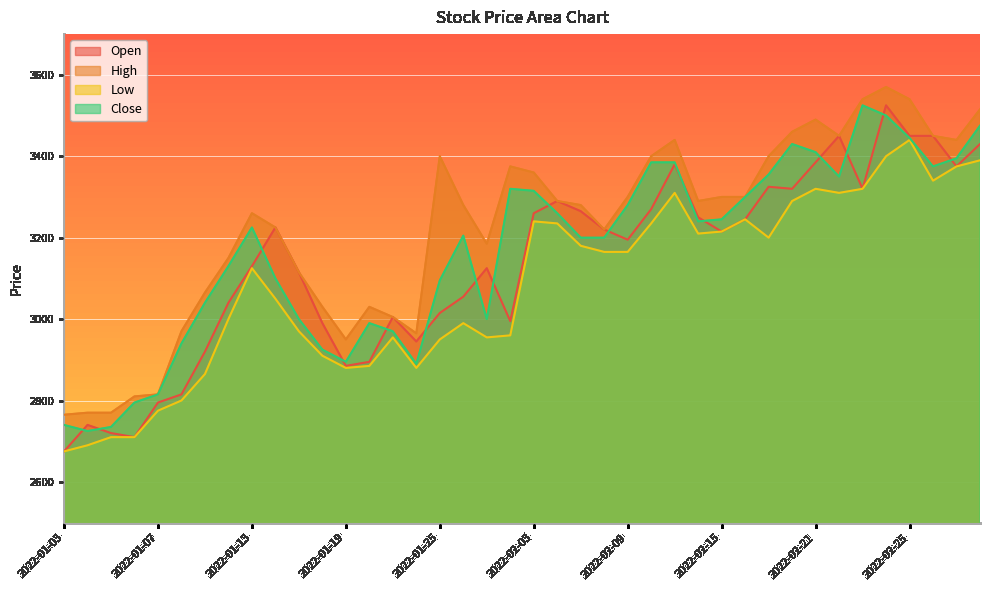

The value of Low at 2022-01-25 is 1861. True or false?

False